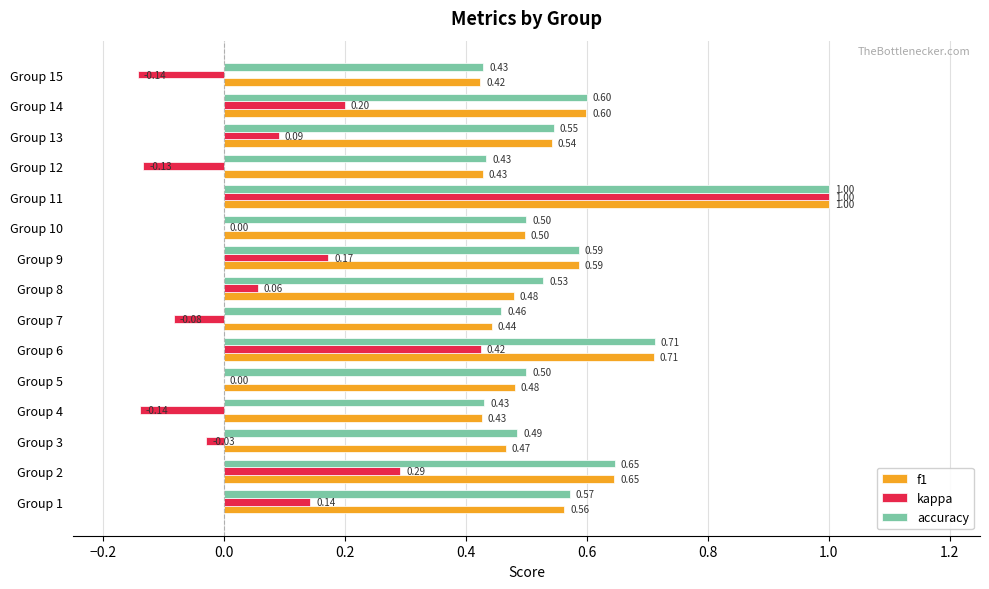

What is the sum of all kappa values?

1.8